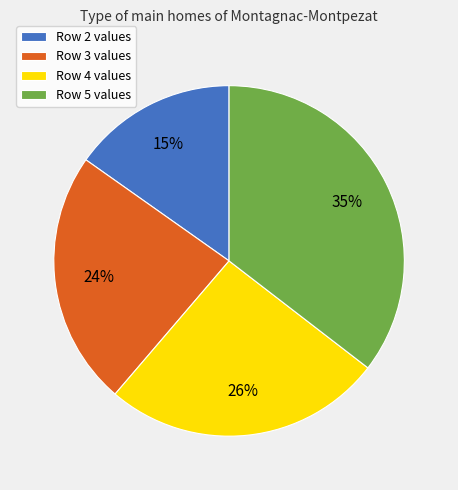

How many slices are in this pie chart?

4